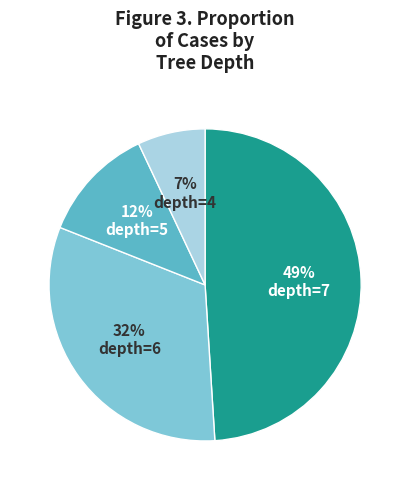

True or false: depth=7 accounts for 54% of the total.

False